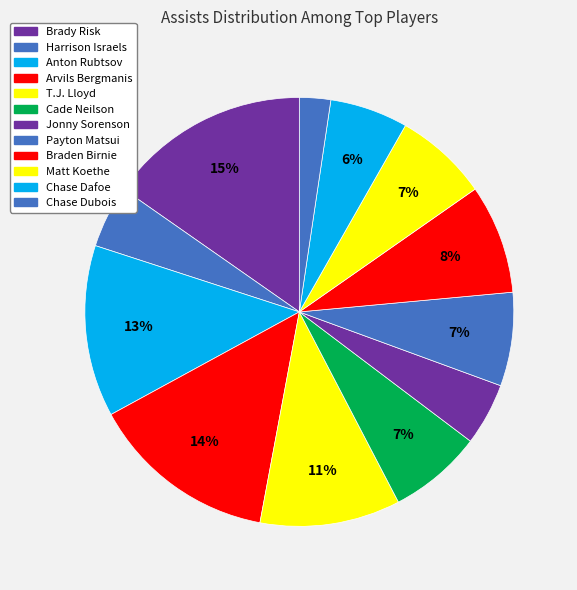

To the nearest percent, what is the difference between the T.J. Lloyd and Jonny Sorenson slice percentages?

6%